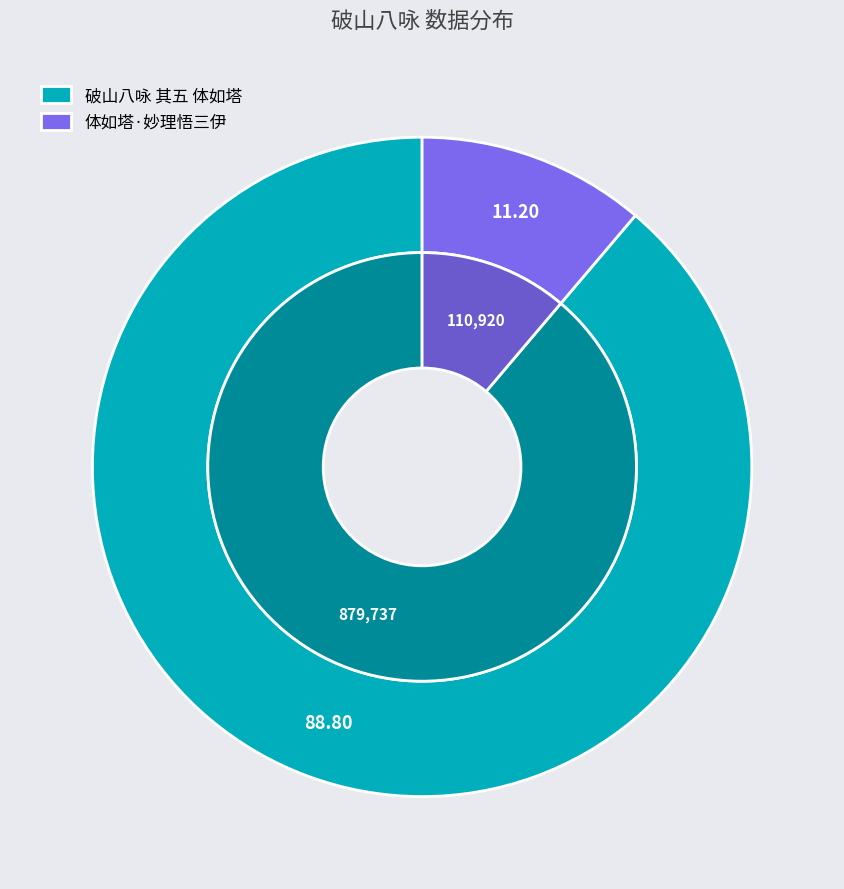

To the nearest percent, what is the difference between the largest and smallest slice percentages?

78%